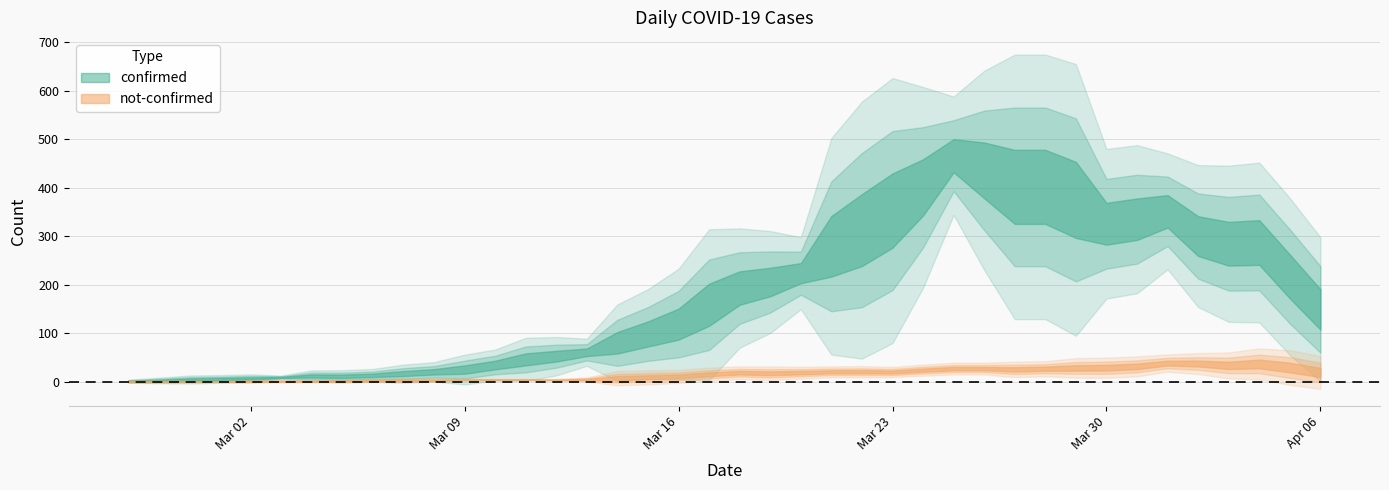

Between 2020-03-16 and 2020-04-06, which series saw the biggest shift?

confirmed